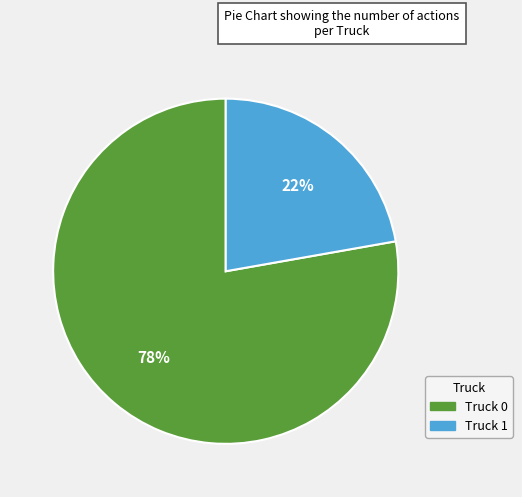

To the nearest percent, what percentage of the pie is Truck 0?

78%